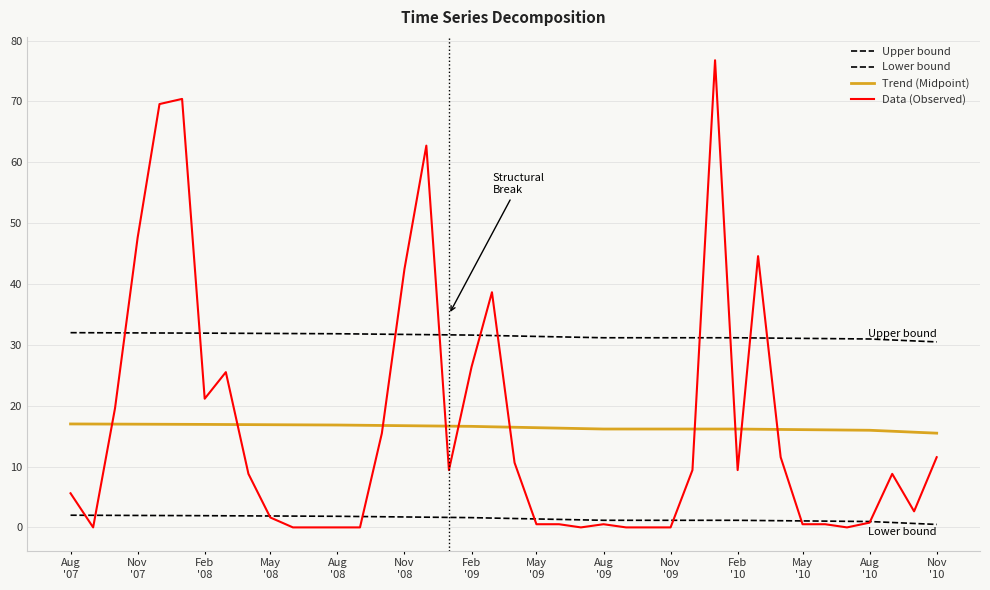

Is this an area chart (filled region under the line)?

No